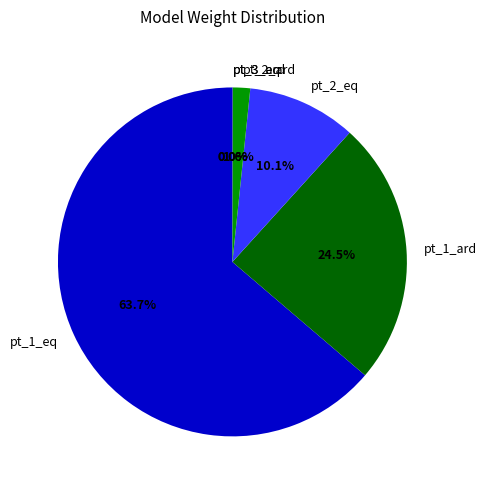

Is there any slice that represents more than half of the pie?

Yes